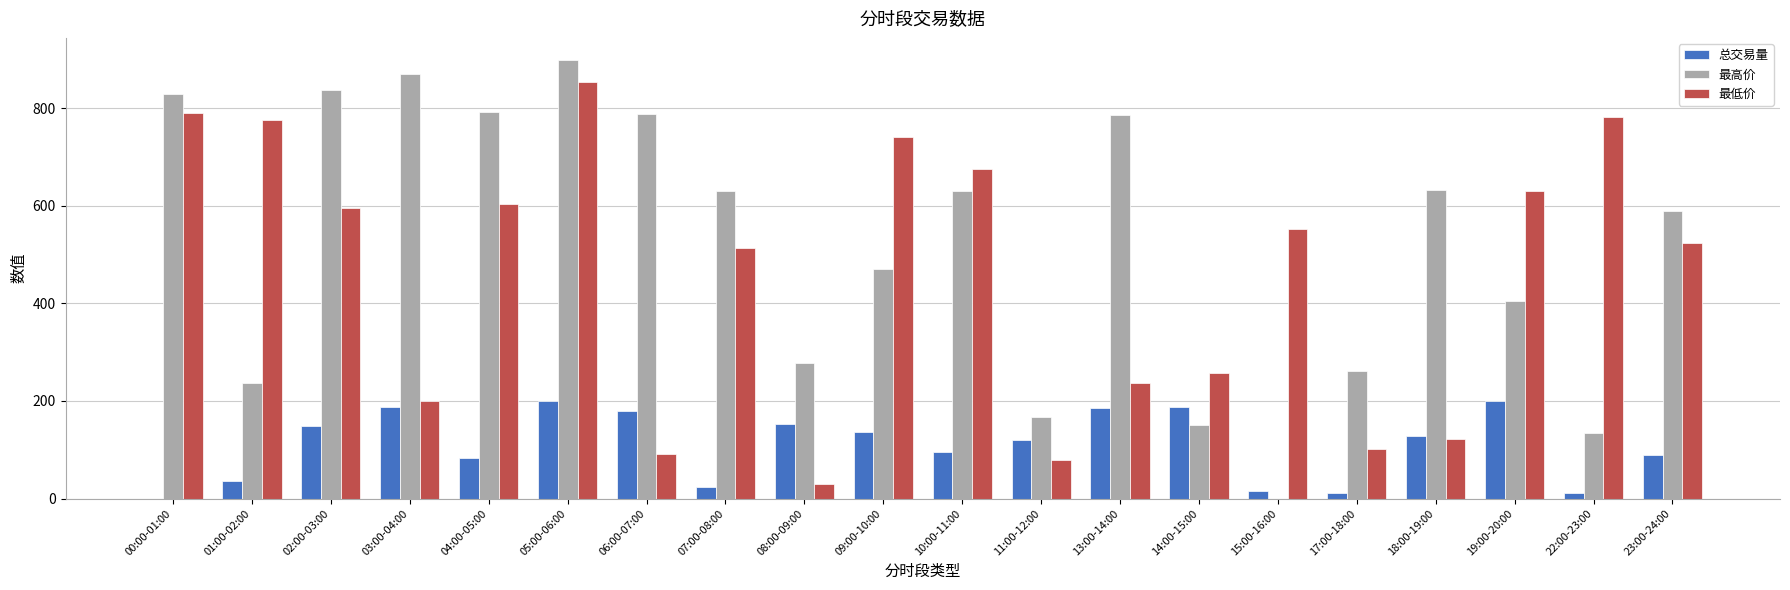

At which label does 最低价 first exceed 552?

00:00-01:00